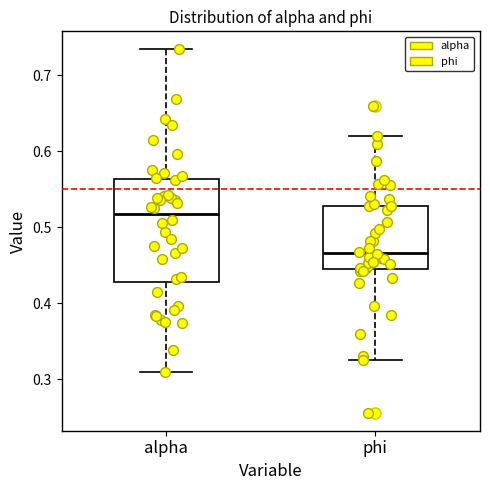

Where does the upper whisker of the box for phi end on the y-axis? The values are not printed on the chart, so give them approximately, as read against the axis.

0.62